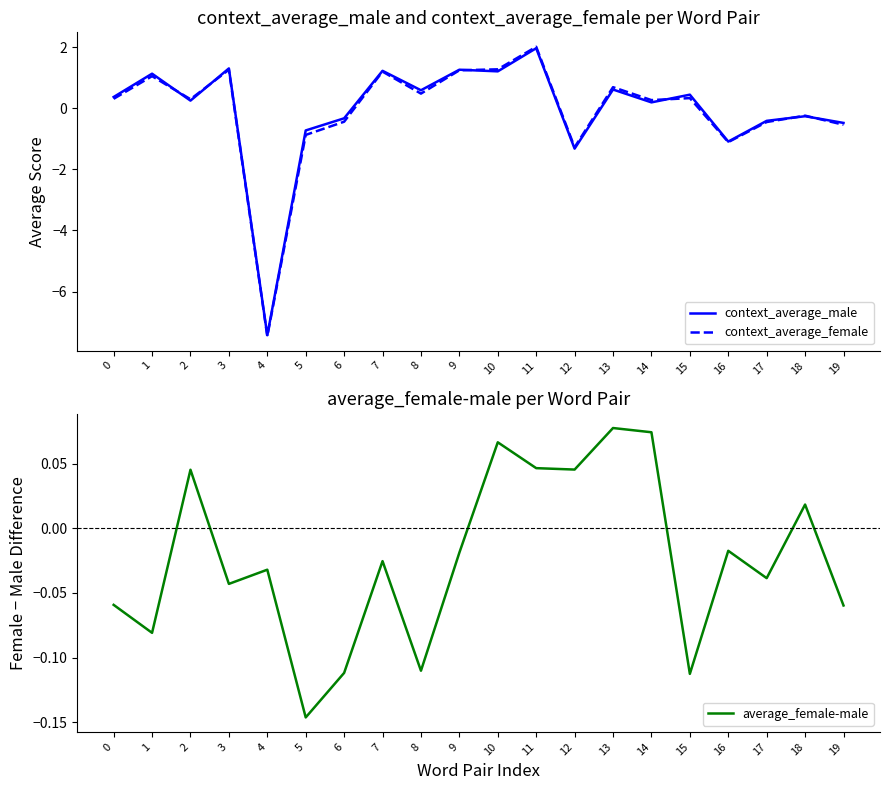

Between 8 and 14, which series saw the biggest shift?

context_average_male